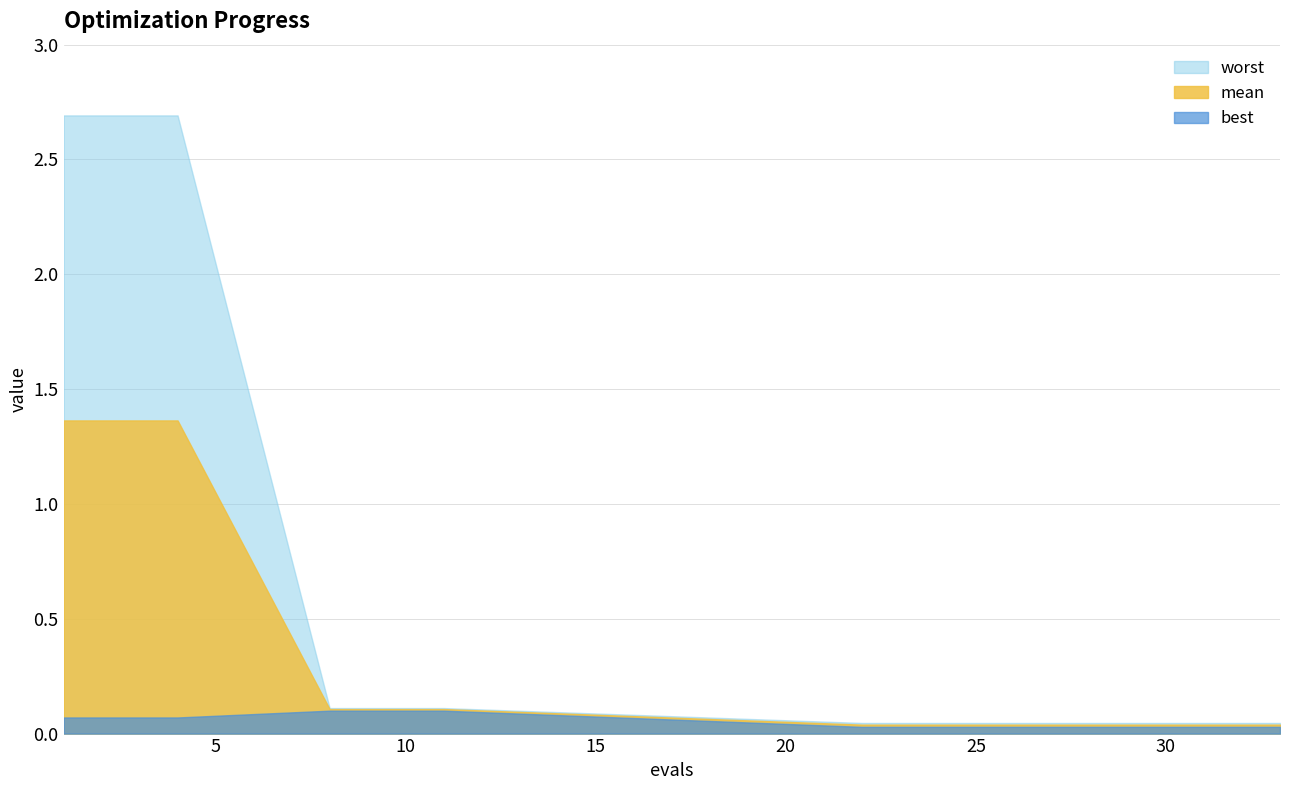

Which has a higher value, 29 or 8?

8